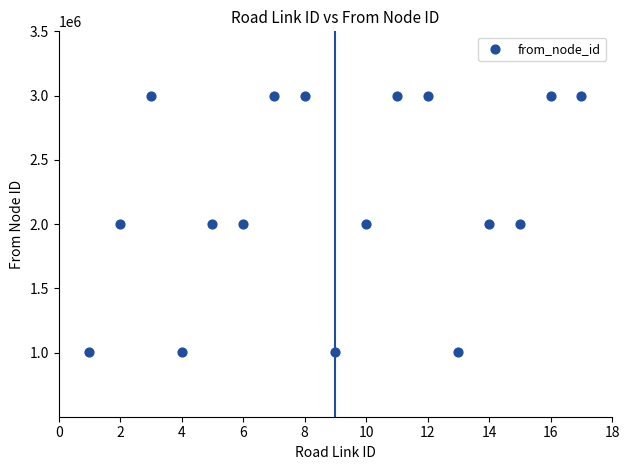

What is the range of X values (max minus min)?

16